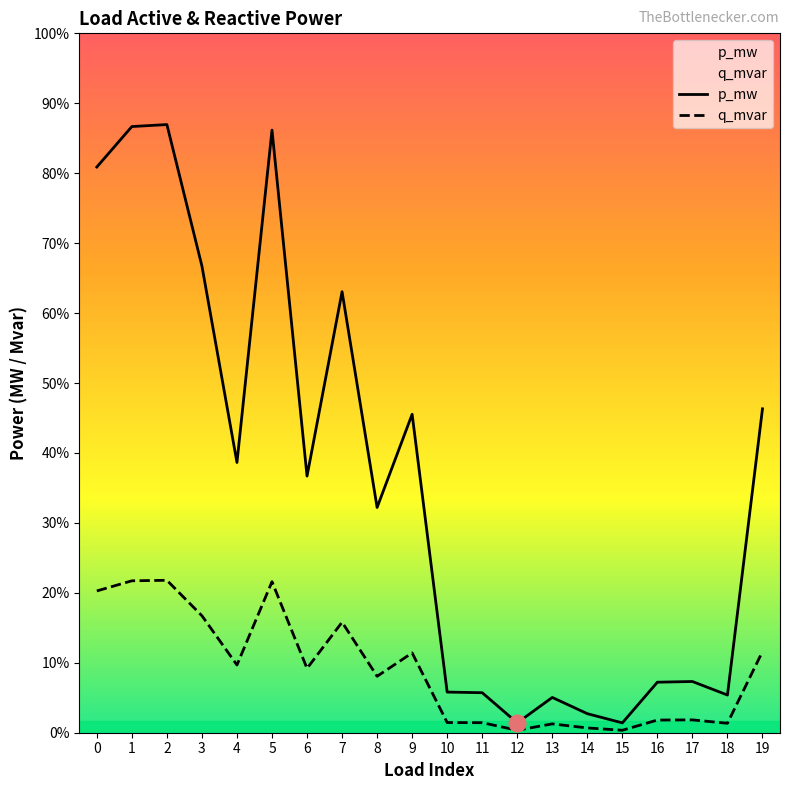

Between 1 and 7, which series saw the biggest shift?

p_mw